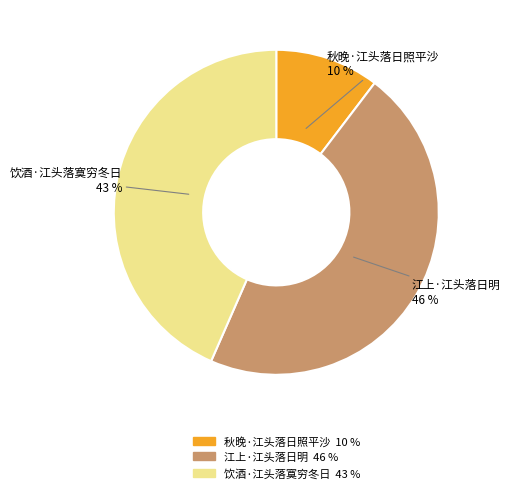

Does any single category account for the majority?

No